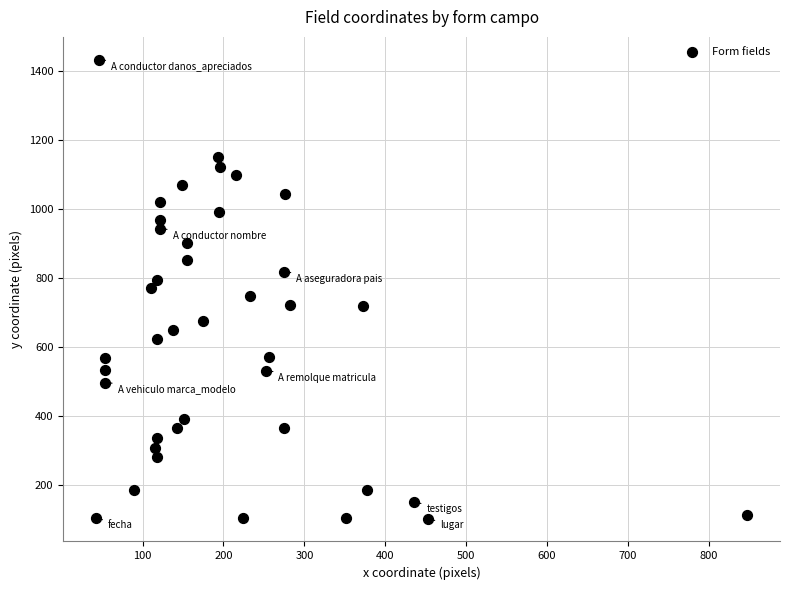

What is the range of X values (max minus min)?

806